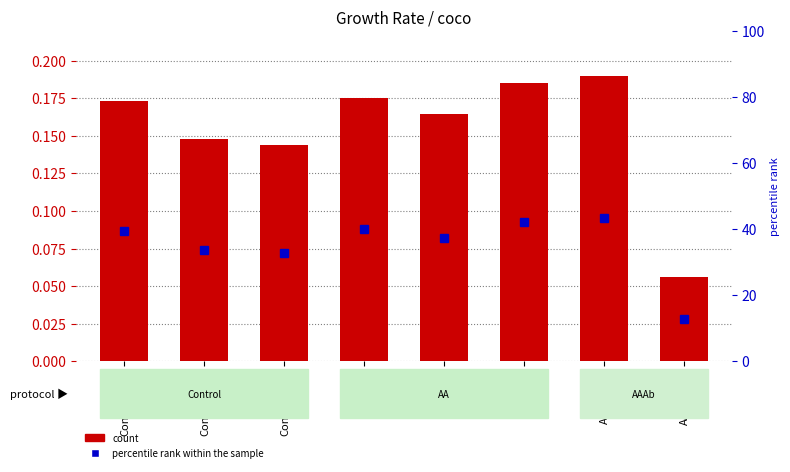

Between AAAb_2_B and AA_2_B, which is larger?

AA_2_B